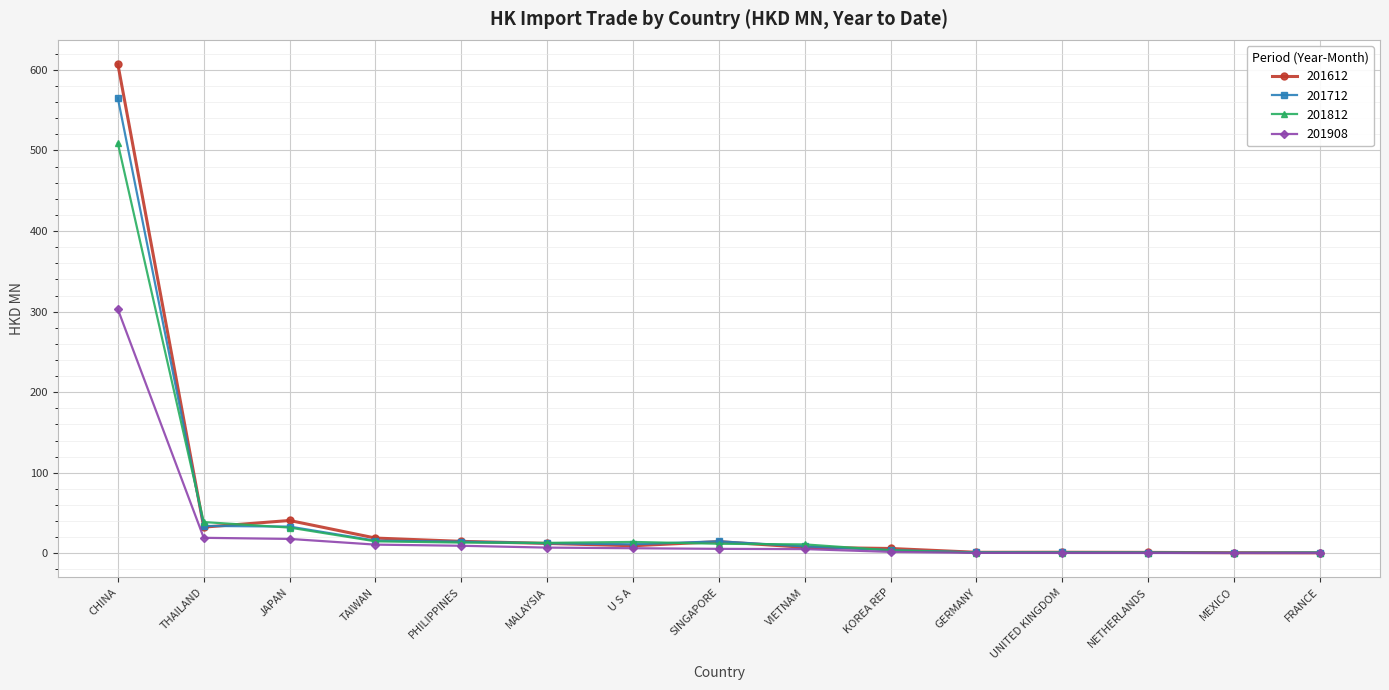

Which series changed the most between THAILAND and VIETNAM?

201812